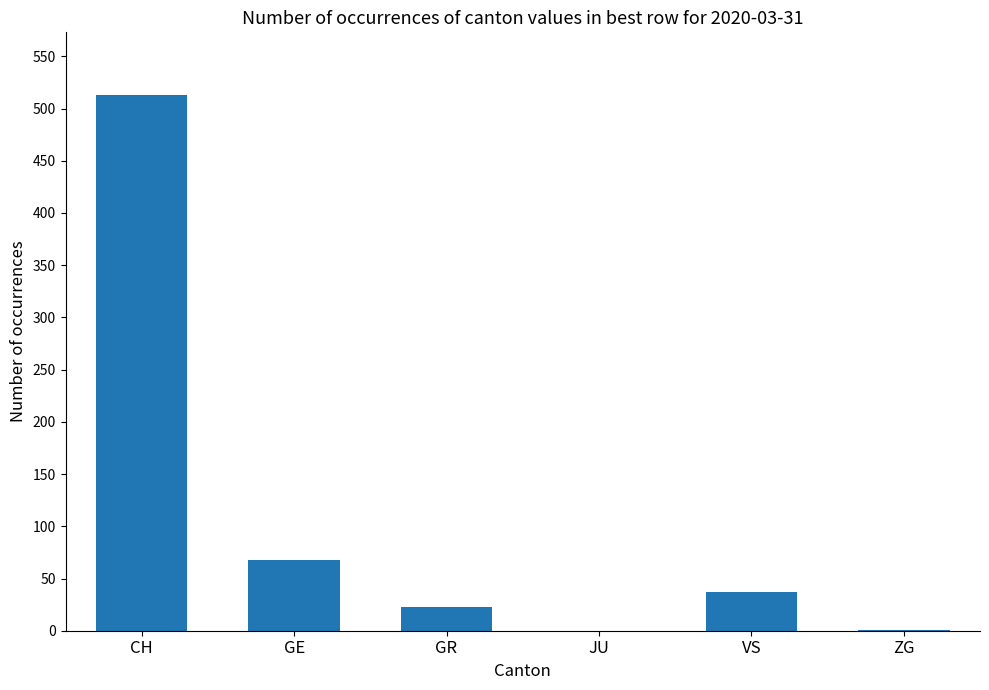

Read the value at GR.

23